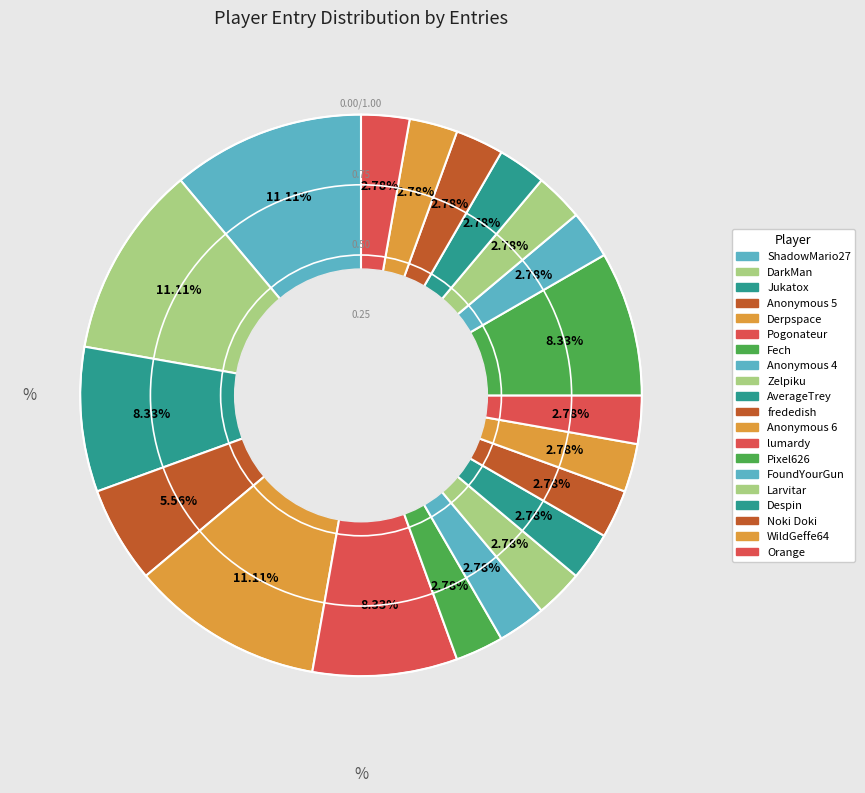

How many slices are in this pie chart?

20